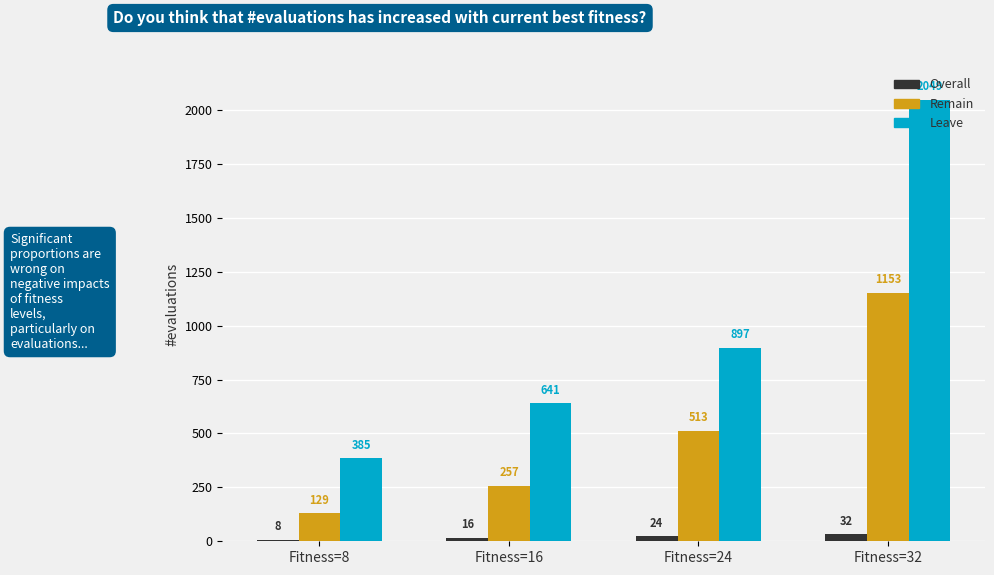

Is it true that Remain equals 513 at Fitness=24?

True